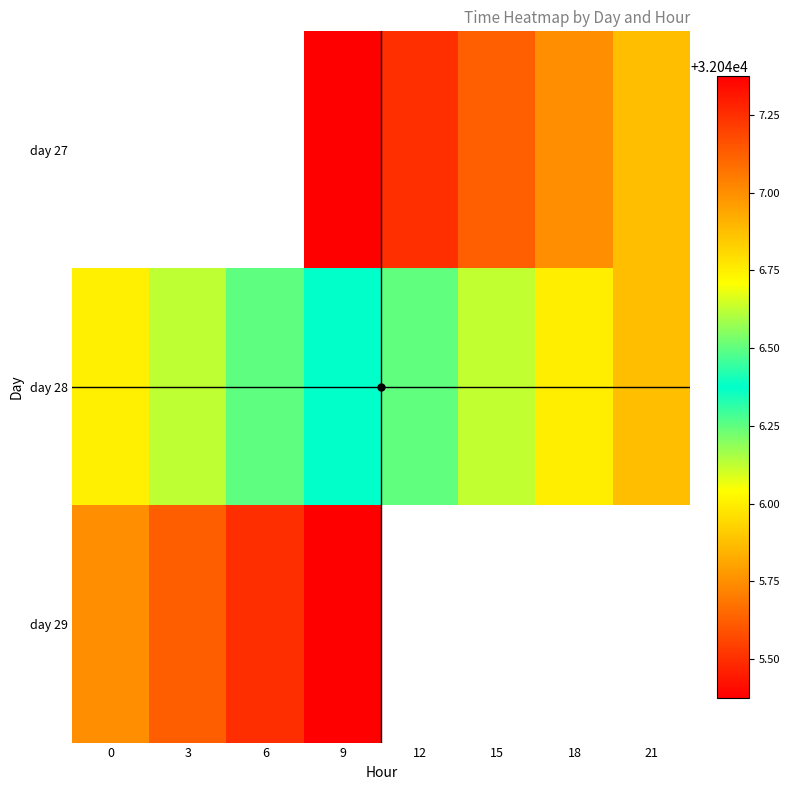

The day 28 series shows 53137.5 at 15. True or false?

False